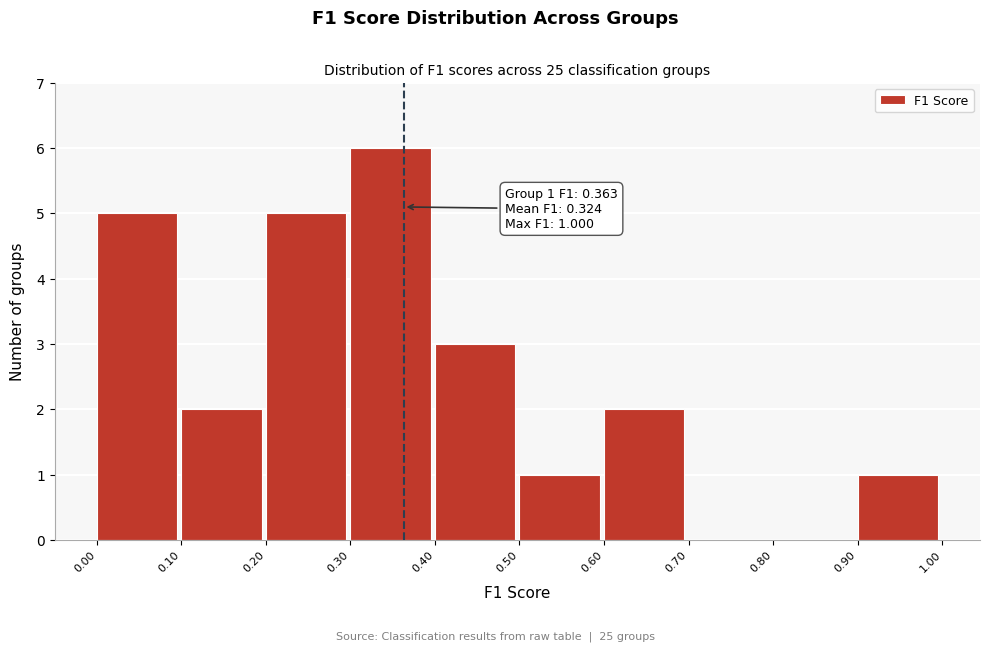

Over which range of the x-axis is the bar tallest?

0.30 to 0.40